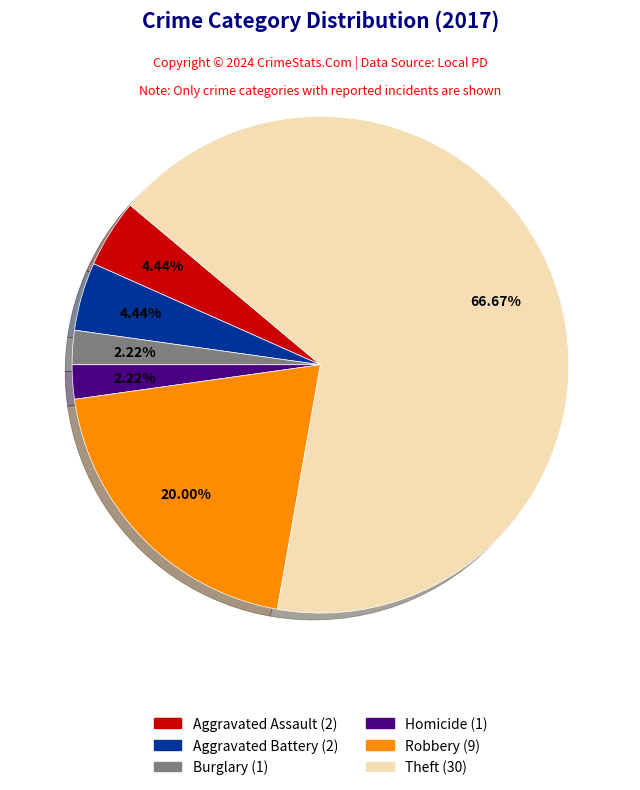

Does any single category account for the majority?

Yes